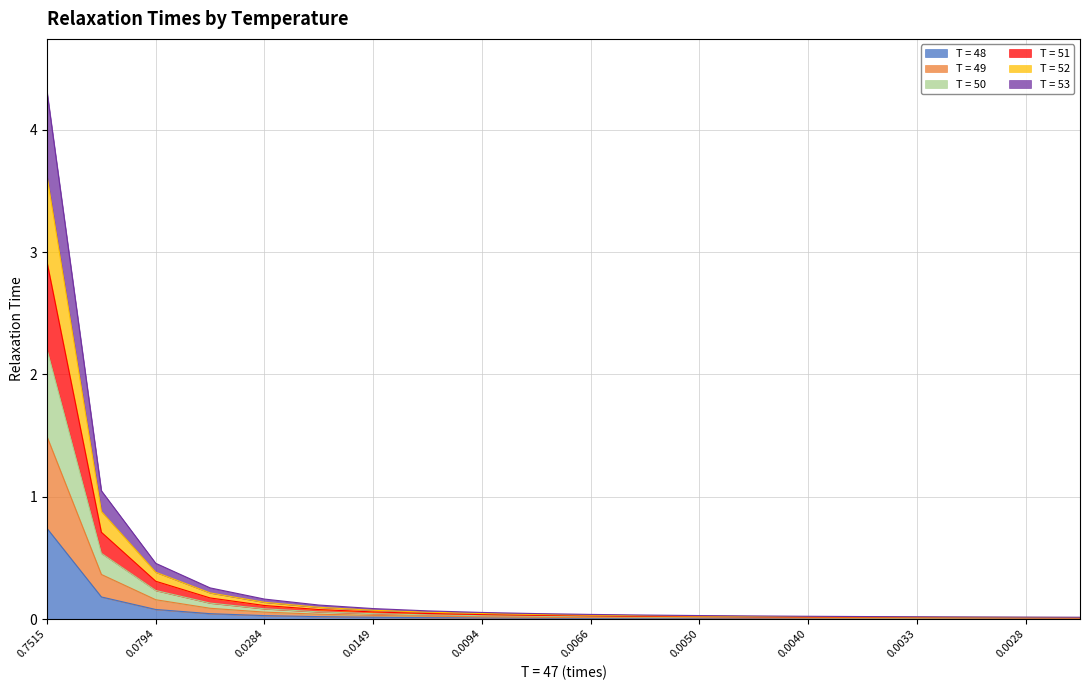

Which category has the highest value in the T = 48 series?

0.7515